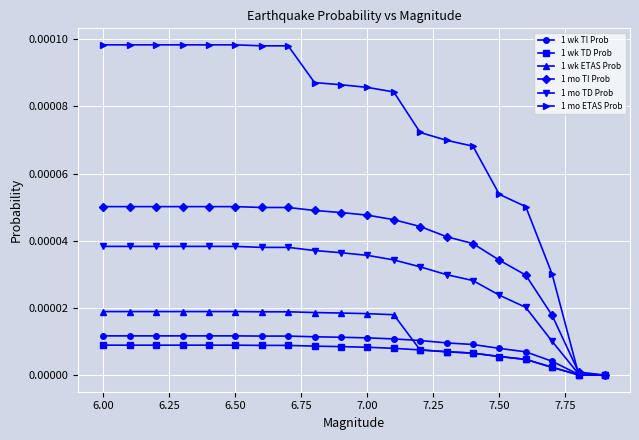

What are all the series names shown in the legend?

1 wk TI Prob, 1 wk TD Prob, 1 wk ETAS Prob, 1 mo TI Prob, 1 mo TD Prob, 1 mo ETAS Prob